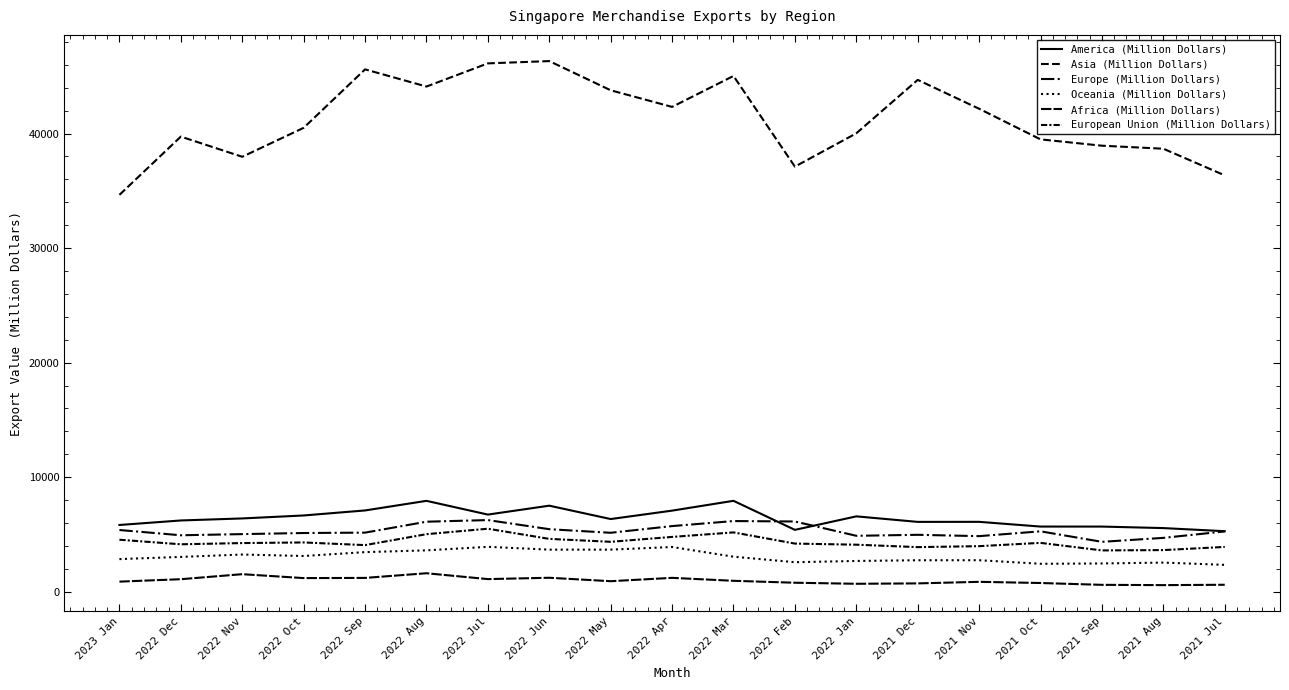

Is this an area chart (filled region under the line)?

No